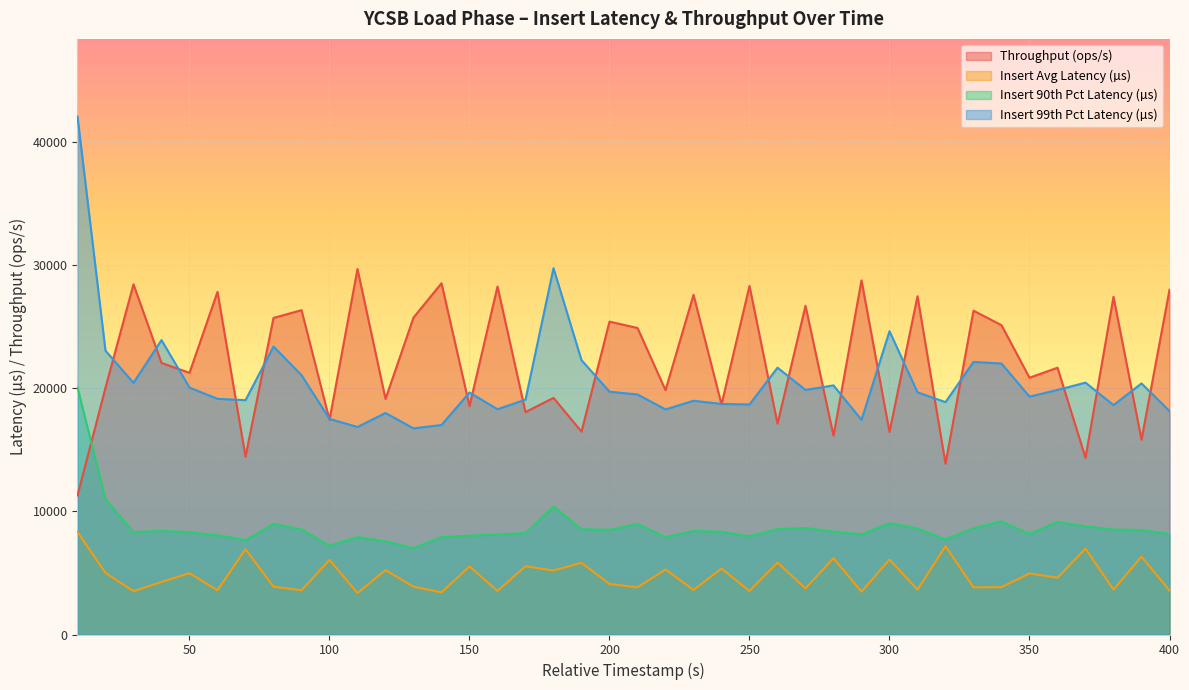

List the labels in order of throughput value, largest first.

110, 290, 140, 30, 250, 160, 400, 60, 230, 310, 380, 270, 90, 330, 130, 80, 200, 340, 210, 40, 360, 50, 350, 20, 220, 180, 120, 240, 150, 170, 100, 260, 190, 300, 280, 390, 70, 370, 320, 10